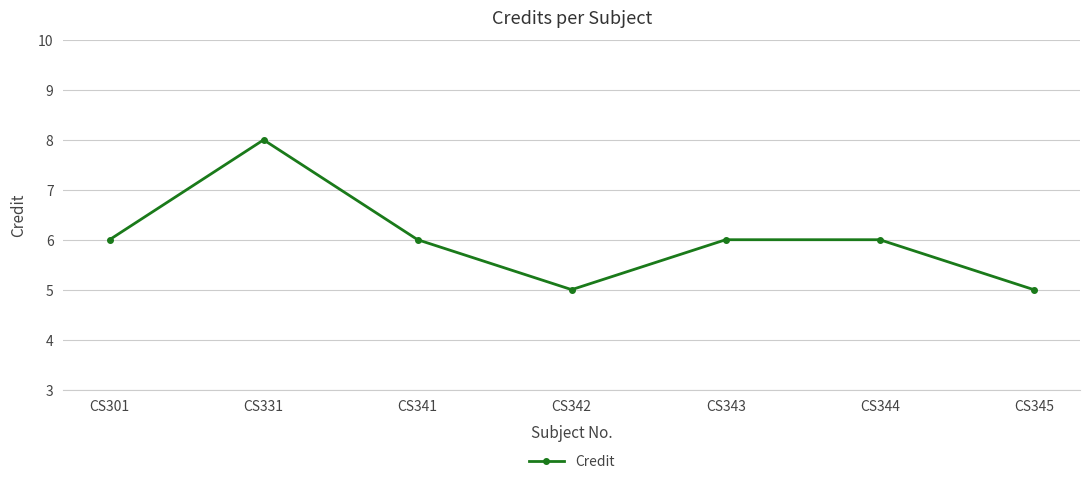

What is the ratio of the value at CS345 to the value at CS342?

1.0